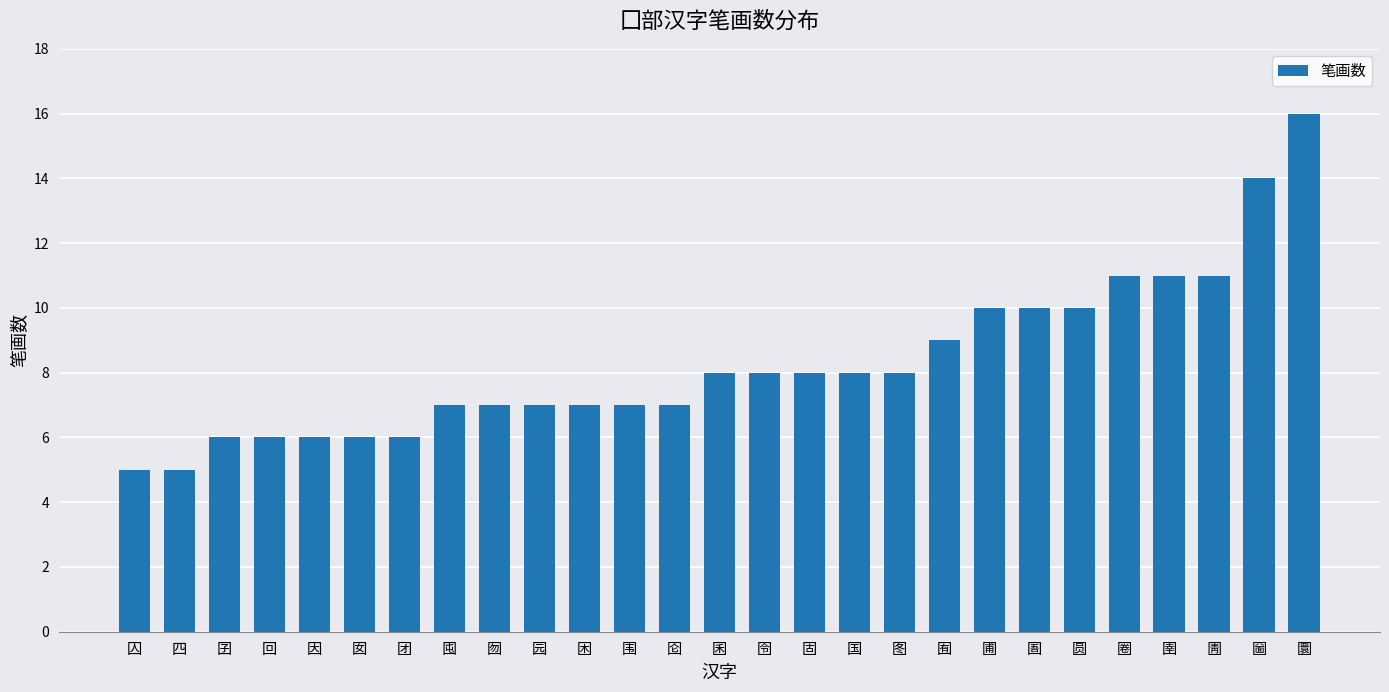

Between 圄 and 囹, which is larger?

圄